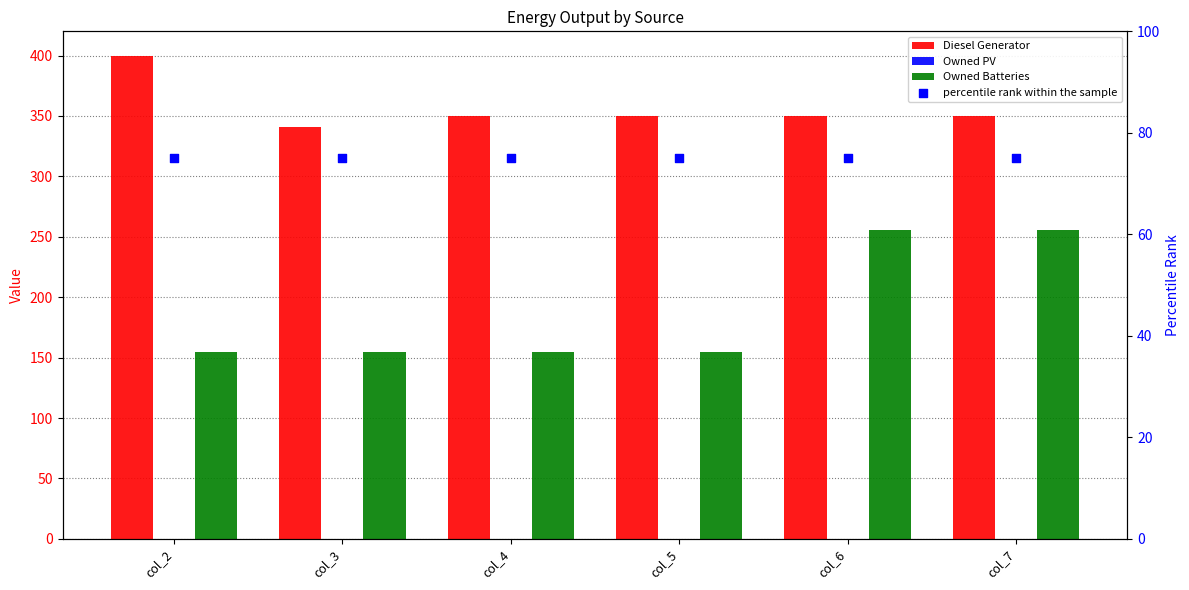

Which series reaches the minimum Y coordinate?

Owned PV